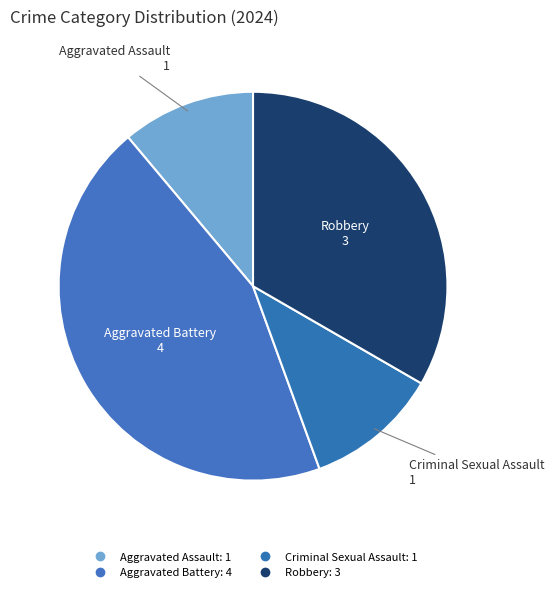

True or false: Robbery accounts for 33% of the total.

True